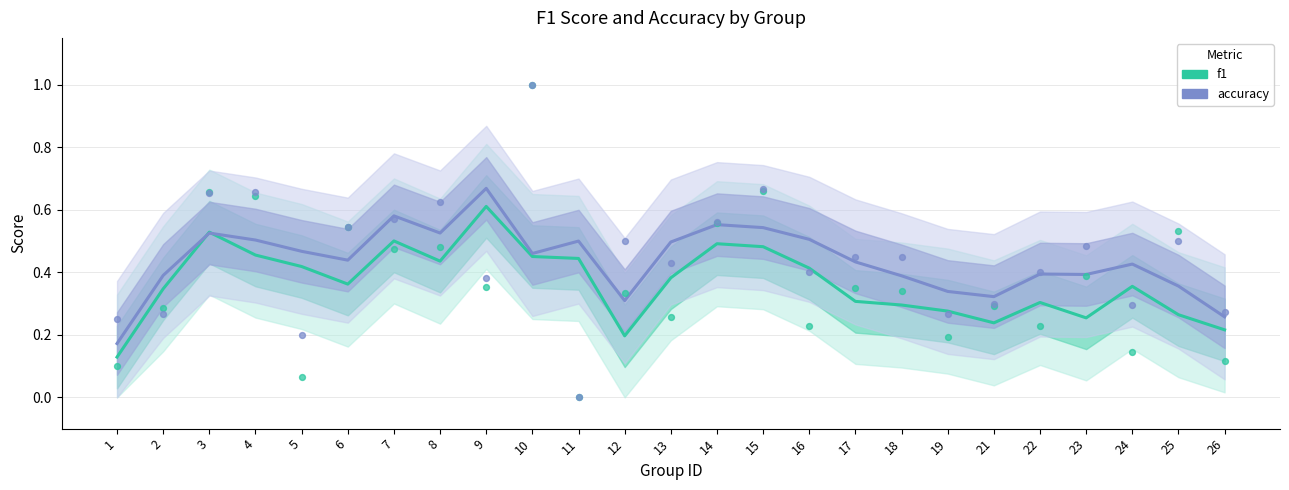

What is the total value across all series at 19?

0.6